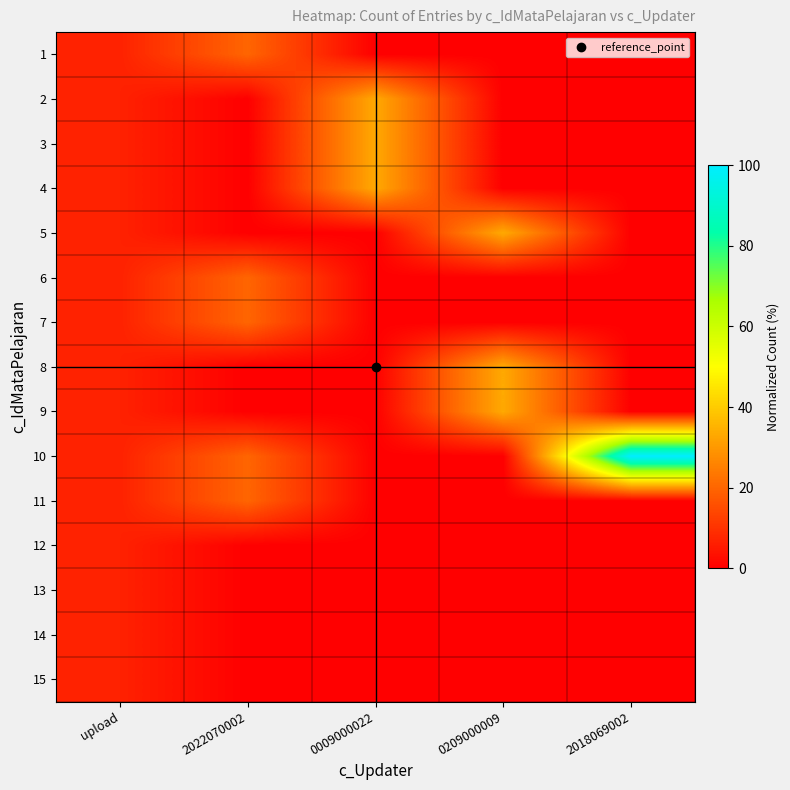

Reading left to right, what are all the values shown in this chart?

1: upload=6.7	2022070002=20.0	0009000022=0.0	0209000009=0.0	2018069002=0.0
2: upload=6.7	2022070002=0.0	0009000022=33.3	0209000009=0.0	2018069002=0.0
3: upload=6.7	2022070002=0.0	0009000022=33.3	0209000009=0.0	2018069002=0.0
4: upload=6.7	2022070002=0.0	0009000022=33.3	0209000009=0.0	2018069002=0.0
5: upload=6.7	2022070002=0.0	0009000022=0.0	0209000009=33.3	2018069002=0.0
6: upload=6.7	2022070002=20.0	0009000022=0.0	0209000009=0.0	2018069002=0.0
7: upload=6.7	2022070002=20.0	0009000022=0.0	0209000009=0.0	2018069002=0.0
8: upload=6.7	2022070002=0.0	0009000022=0.0	0209000009=33.3	2018069002=0.0
9: upload=6.7	2022070002=0.0	0009000022=0.0	0209000009=33.3	2018069002=0.0
10: upload=6.7	2022070002=20.0	0009000022=0.0	0209000009=0.0	2018069002=100.0
11: upload=6.7	2022070002=20.0	0009000022=0.0	0209000009=0.0	2018069002=0.0
12: upload=6.7	2022070002=0.0	0009000022=0.0	0209000009=0.0	2018069002=0.0
13: upload=6.7	2022070002=0.0	0009000022=0.0	0209000009=0.0	2018069002=0.0
14: upload=6.7	2022070002=0.0	0009000022=0.0	0209000009=0.0	2018069002=0.0
15: upload=6.7	2022070002=0.0	0009000022=0.0	0209000009=0.0	2018069002=0.0